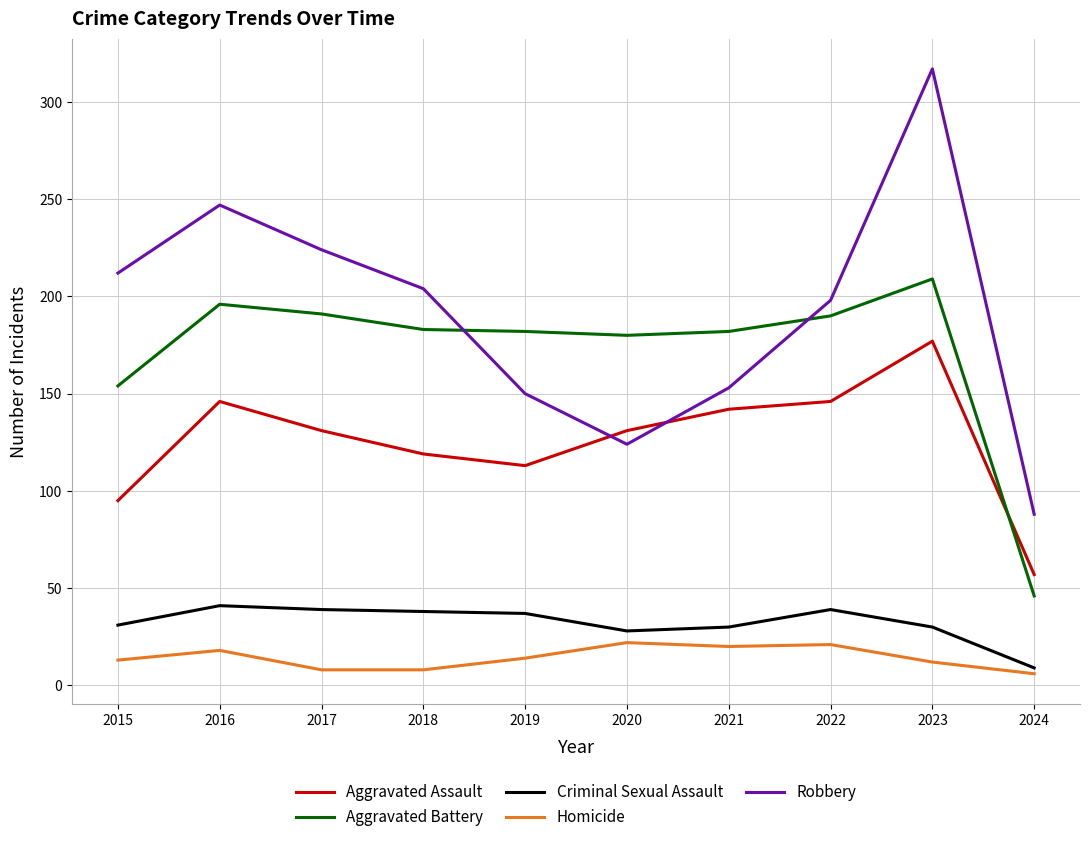

Is it true that Aggravated Assault equals 52 at 2023?

False